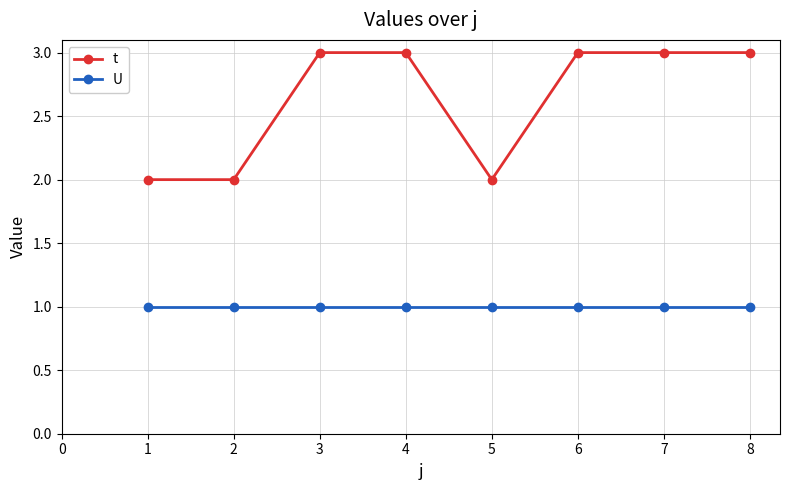

What is the sum of all t values?

21